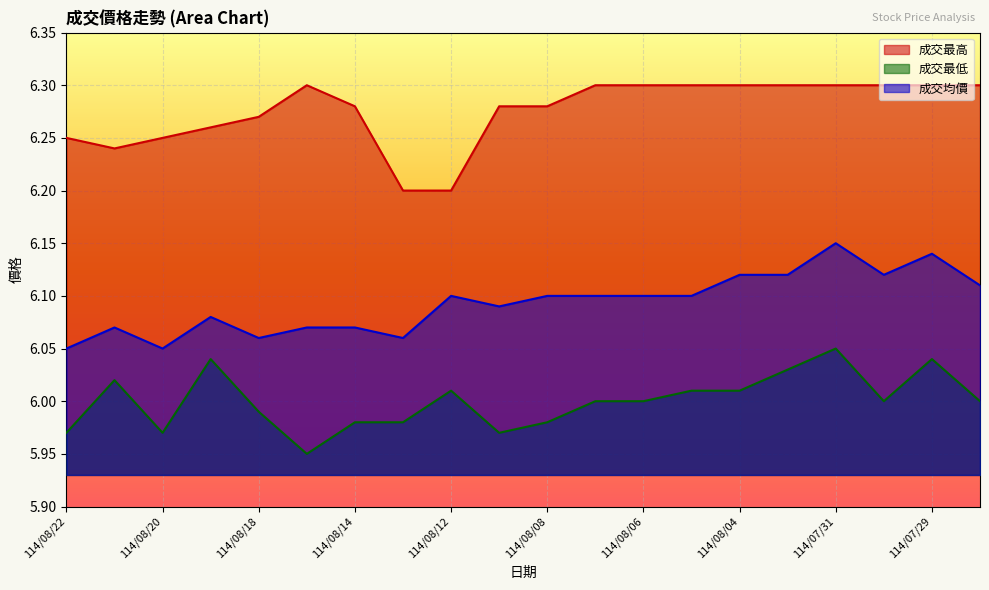

At 114/08/21, list the series in order from largest to smallest.

成交最高, 成交均價, 成交最低